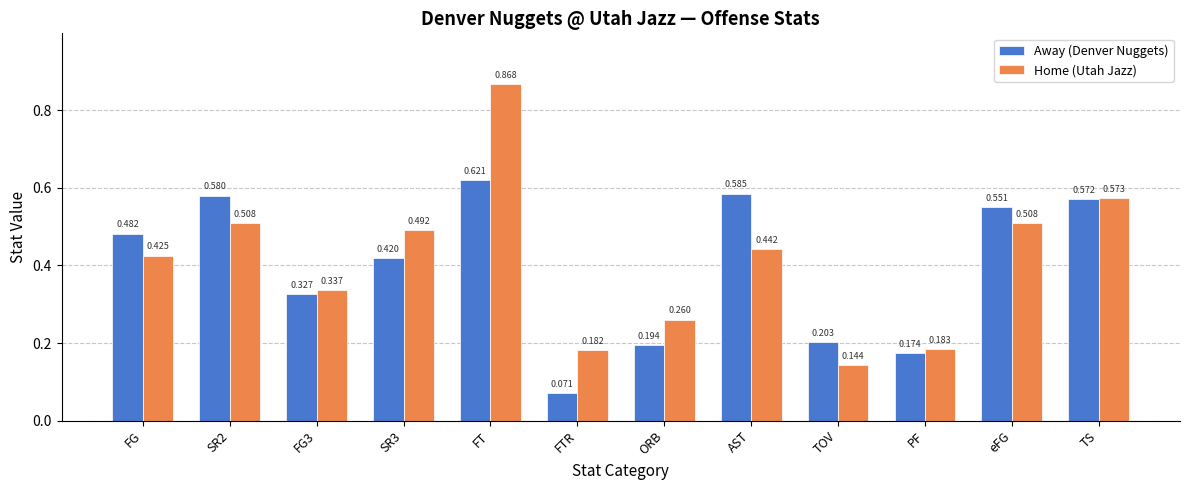

What is the label of the 3rd bar from the right?

PF